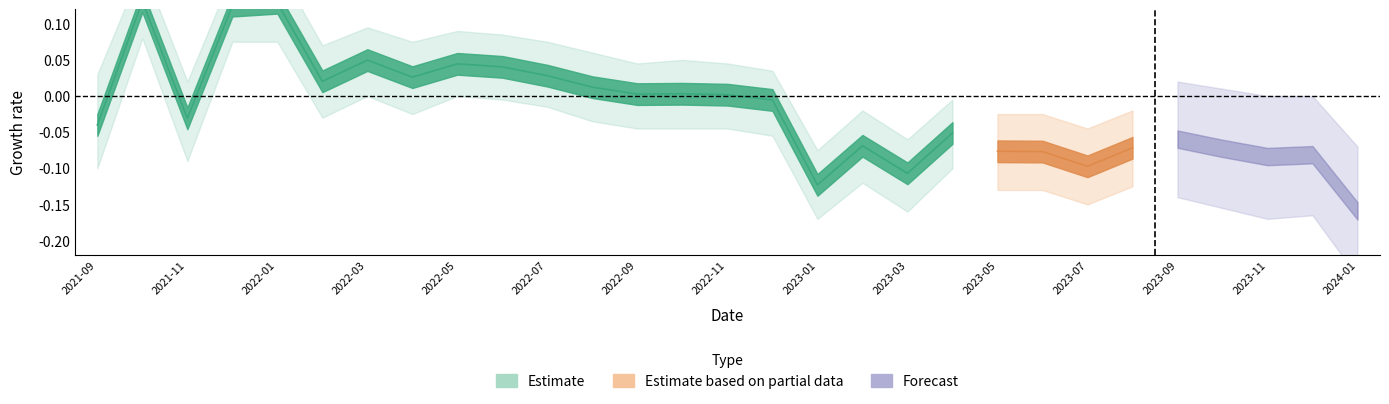

What is the change in value from 2022-01 to 2023-03?

-0.2